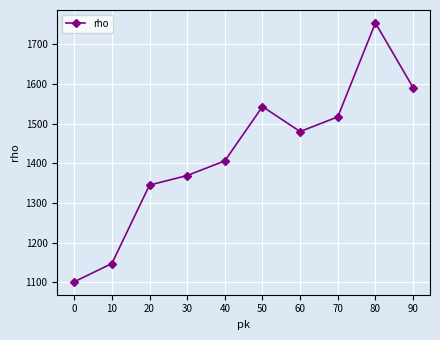

Is this an area chart (filled region under the line)?

No